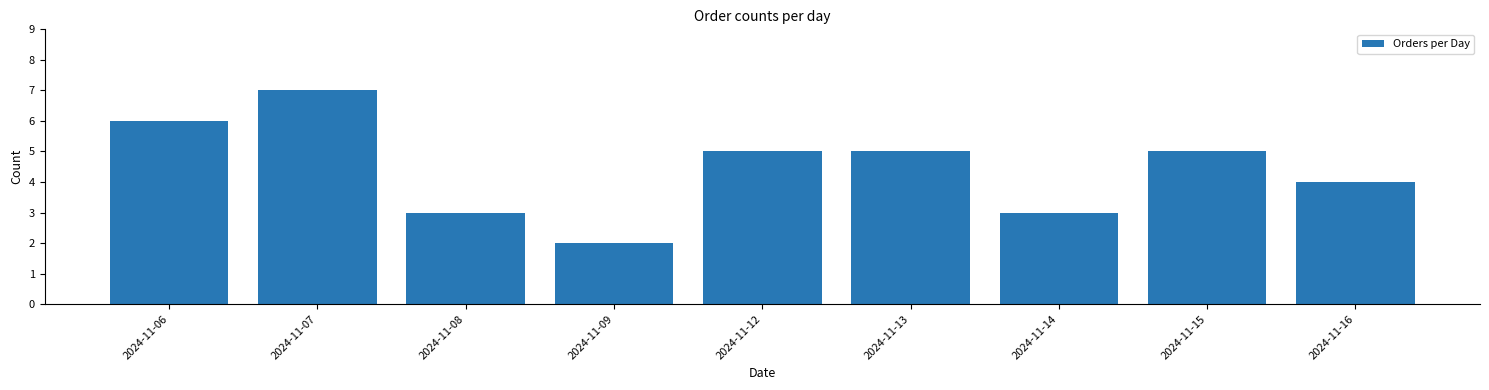

Reading right to left, list all the values displayed in this chart.

2024-11-16=4	2024-11-15=5	2024-11-14=3	2024-11-13=5	2024-11-12=5	2024-11-09=2	2024-11-08=3	2024-11-07=7	2024-11-06=6